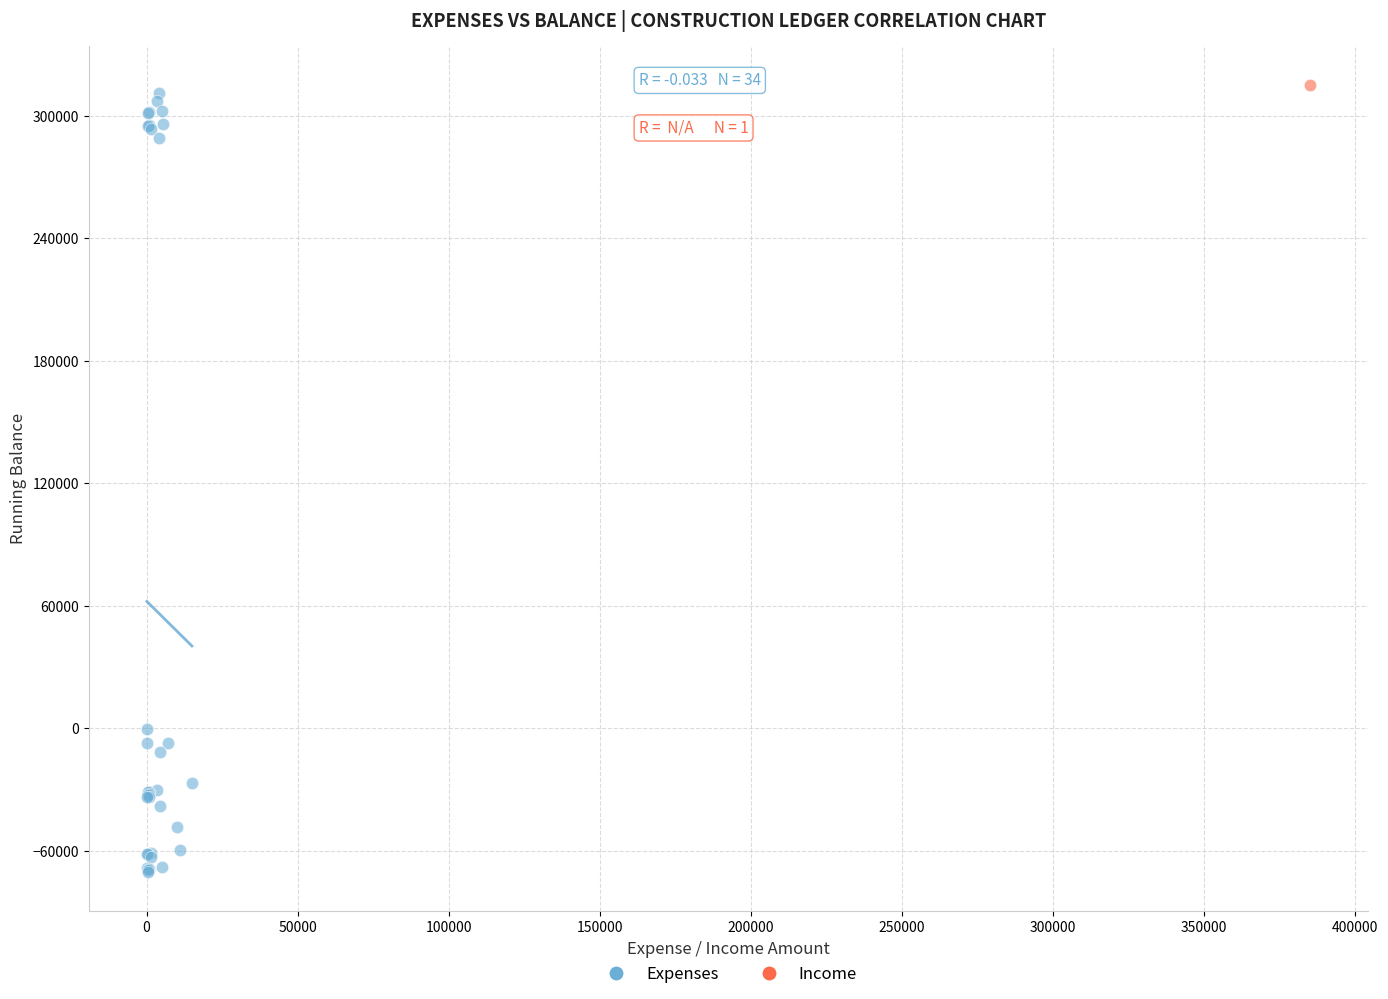

What are all the series names shown in the legend?

Expenses, Income